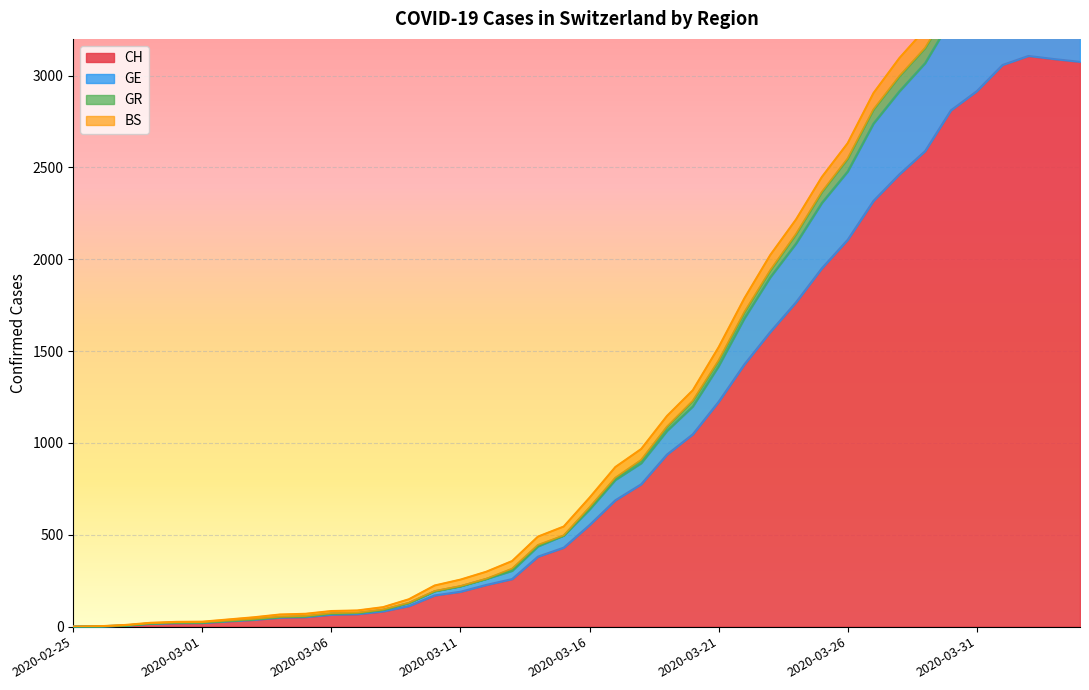

What is the label of the 10th point from the right?

2020-03-26